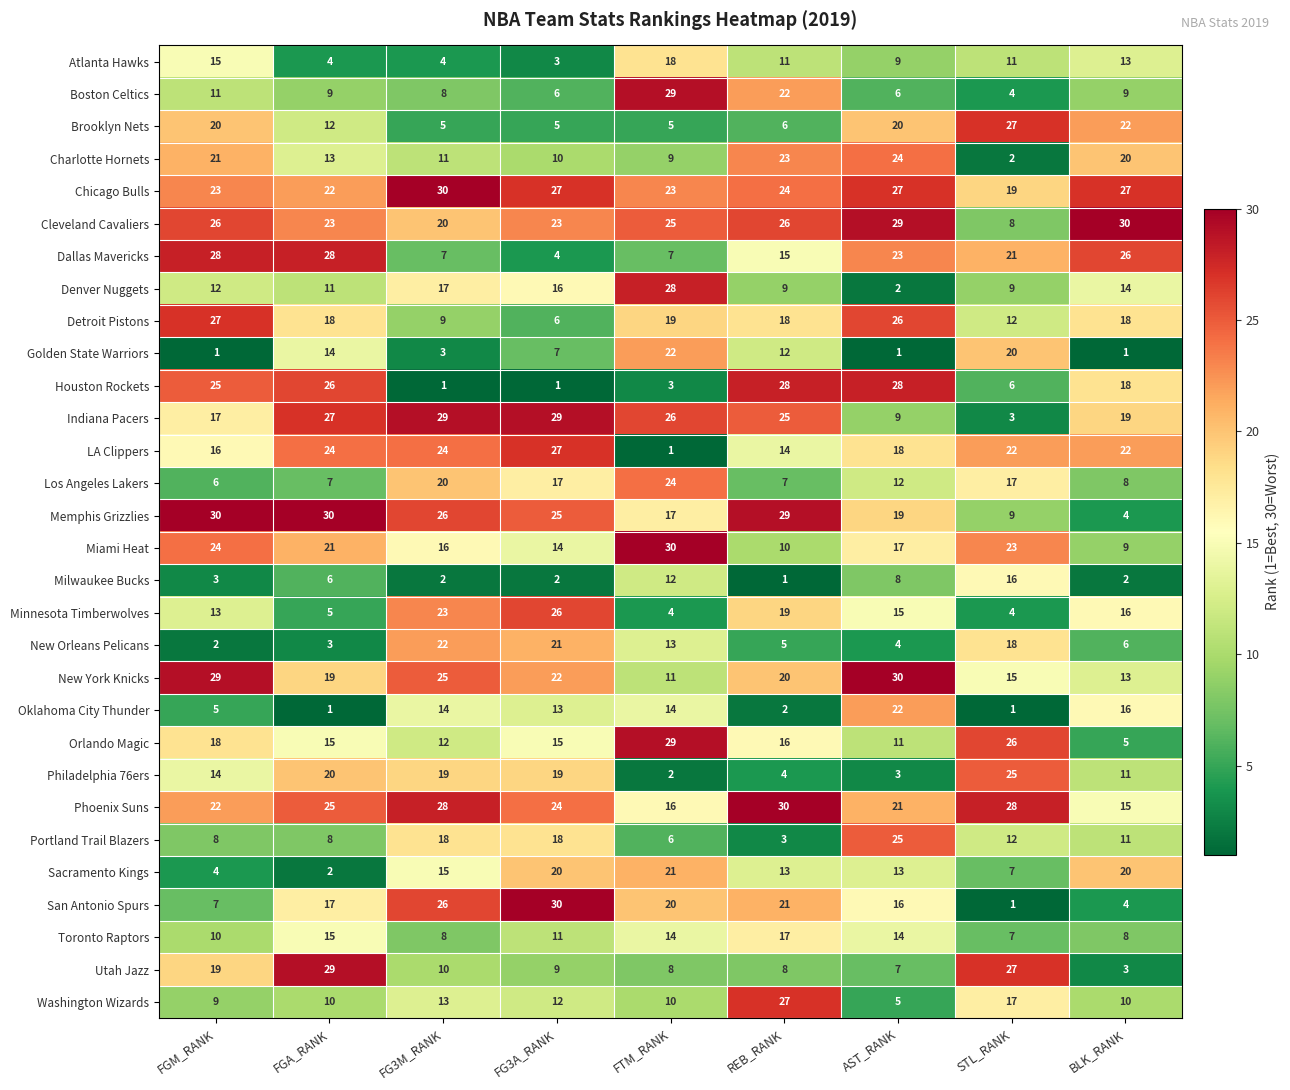

Which series has the widest spread of values?

San Antonio Spurs